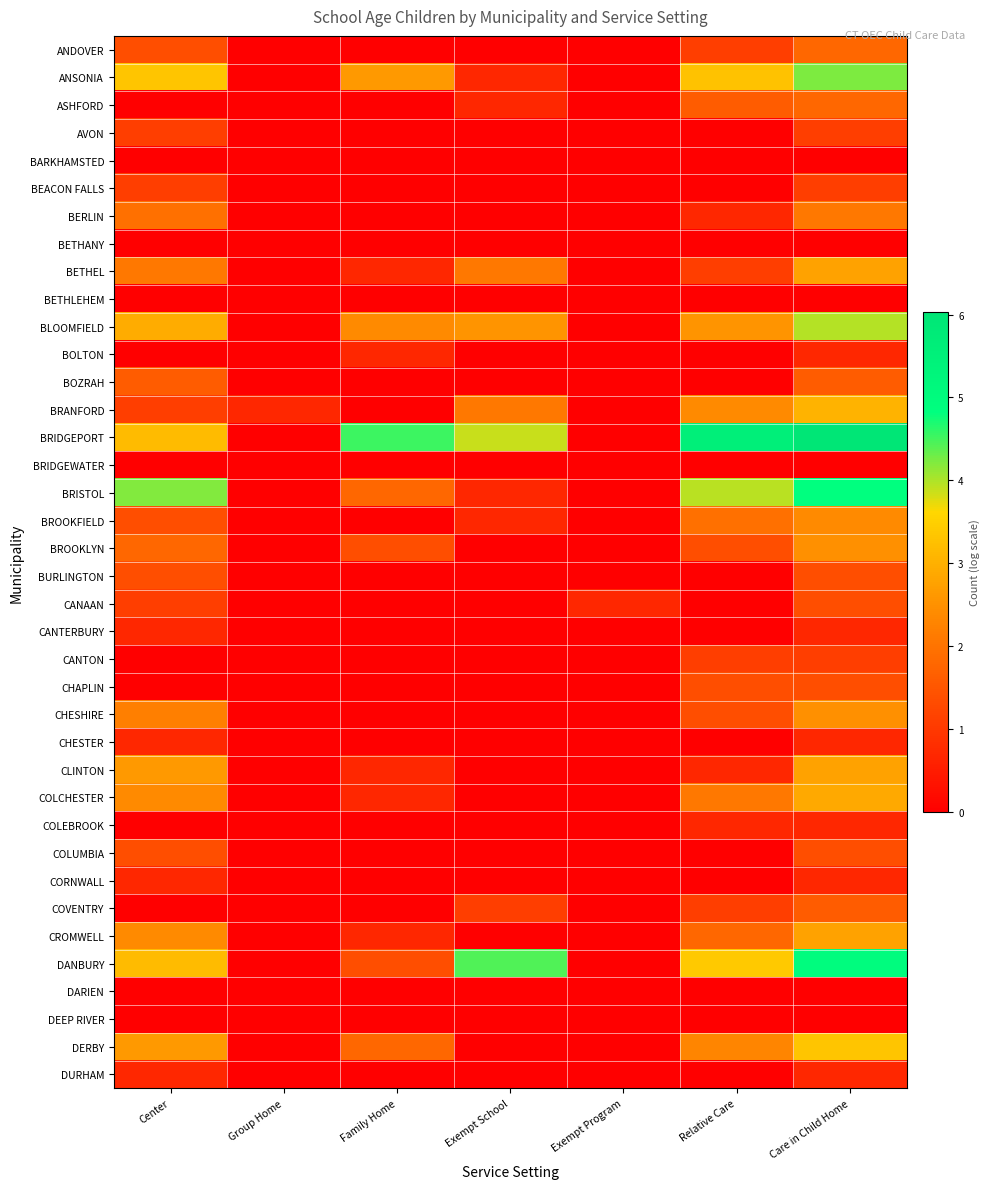

Between Center and Exempt Program, which is larger?

Center